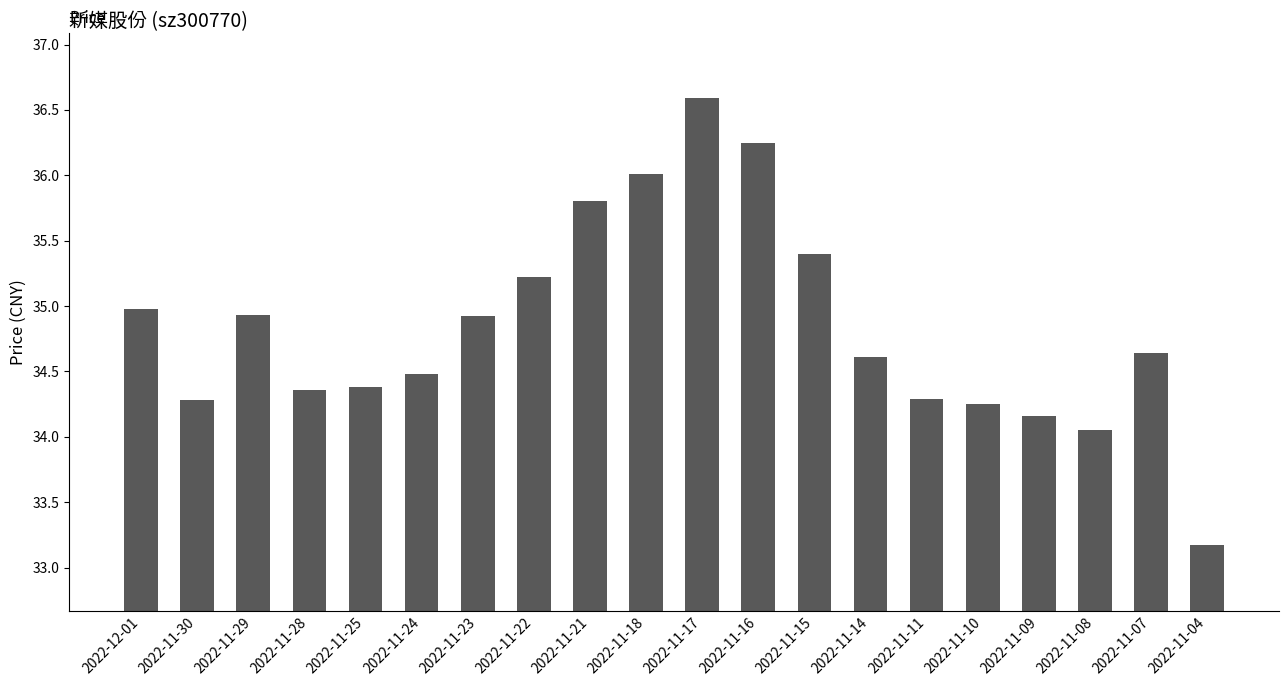

What is the ratio of the value at 2022-11-17 to the value at 2022-11-09?

1.1